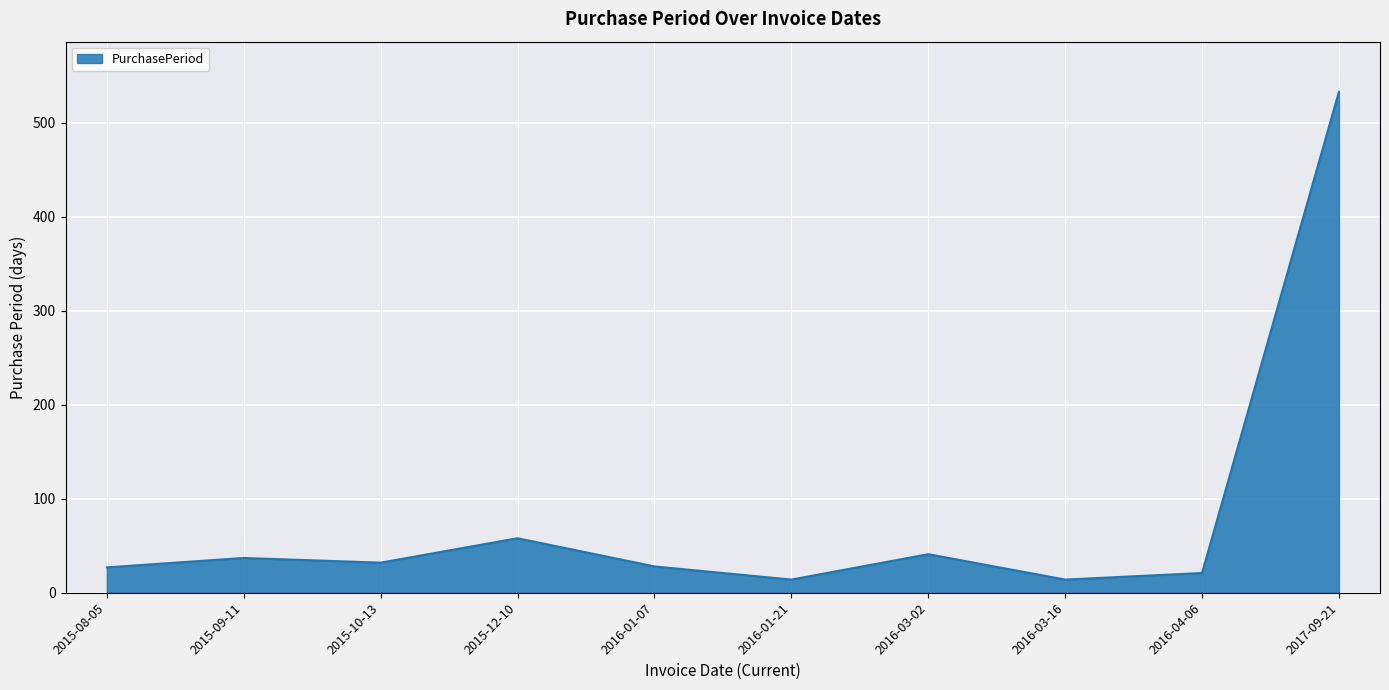

What is the greatest value displayed?

533